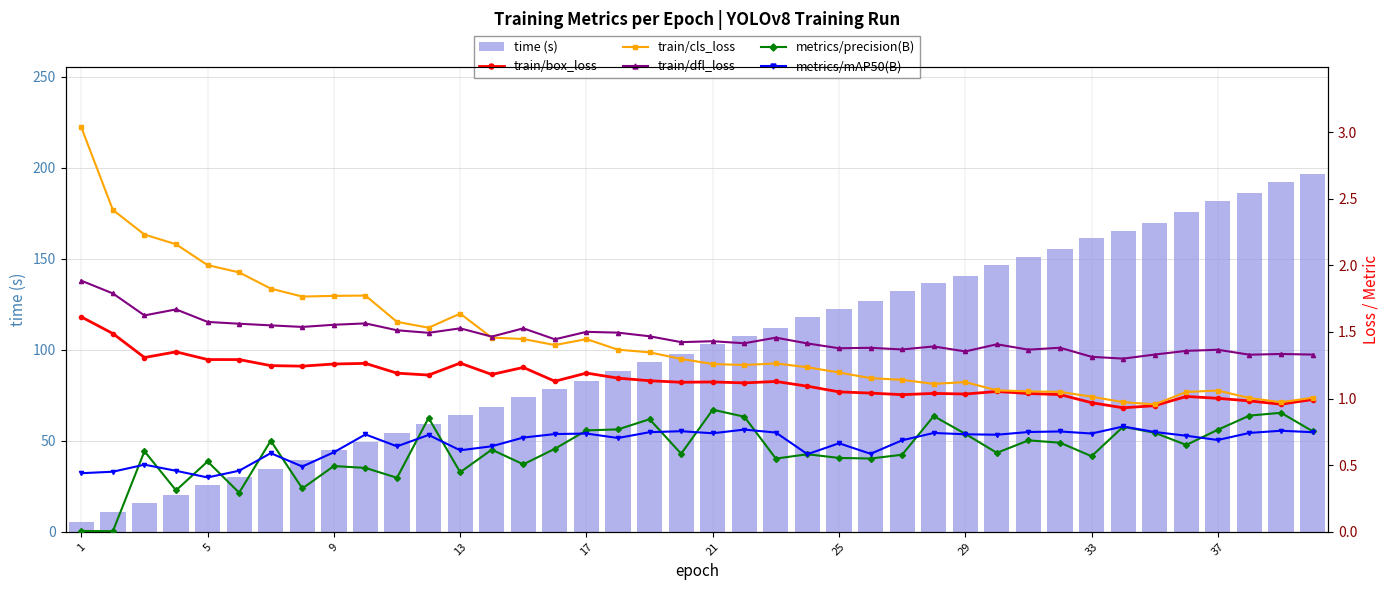

What is the difference between the maximum and minimum values in the time (s) series?

191.3